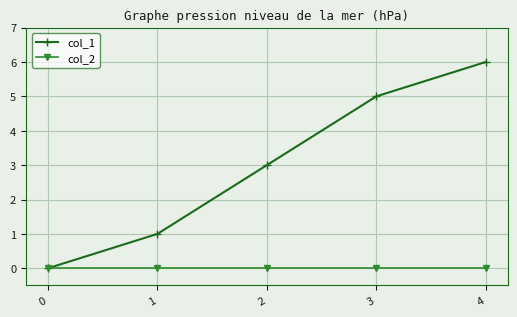

How many lines are shown in the chart?

2